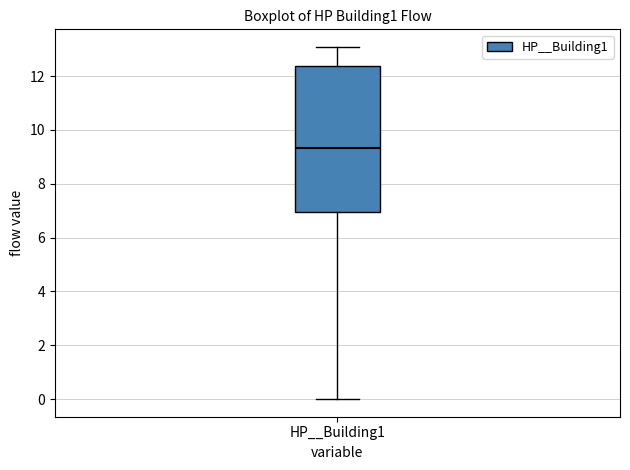

Transcribe this box plot: give where the median line is, the range the box spans, and where the two whiskers end, as read against the y-axis. The values are not printed on the chart, so give them approximately, as read against the axis.

median 9.4, box 7.0 to 12.4, whiskers 0.0 to 13.0